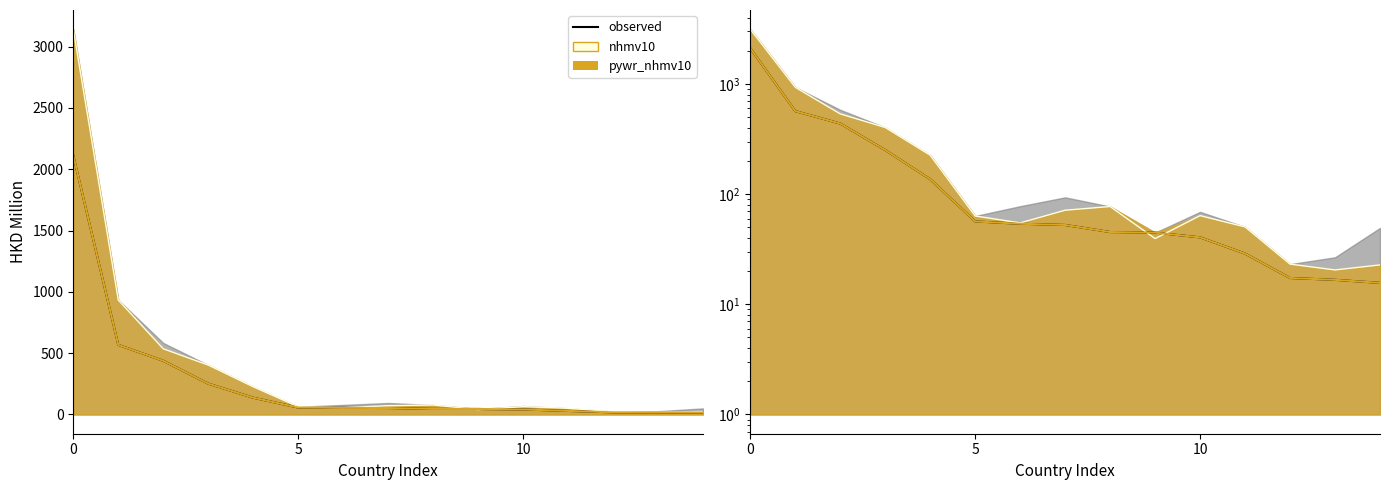

The value at 5 is 74.8. True or false?

False